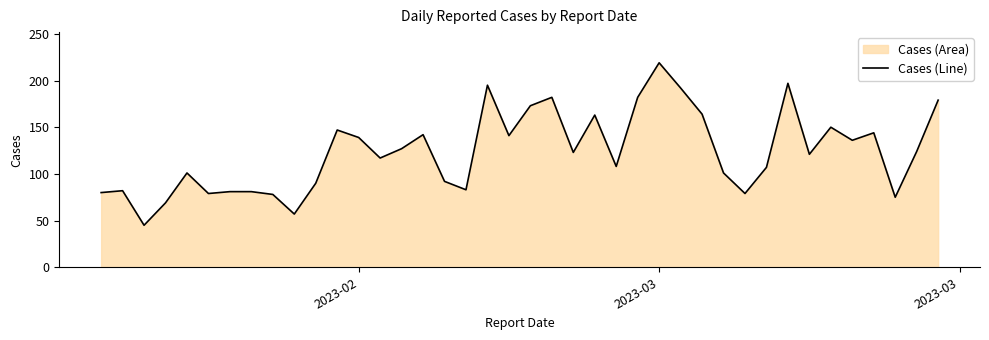

What is the smallest value displayed?

45